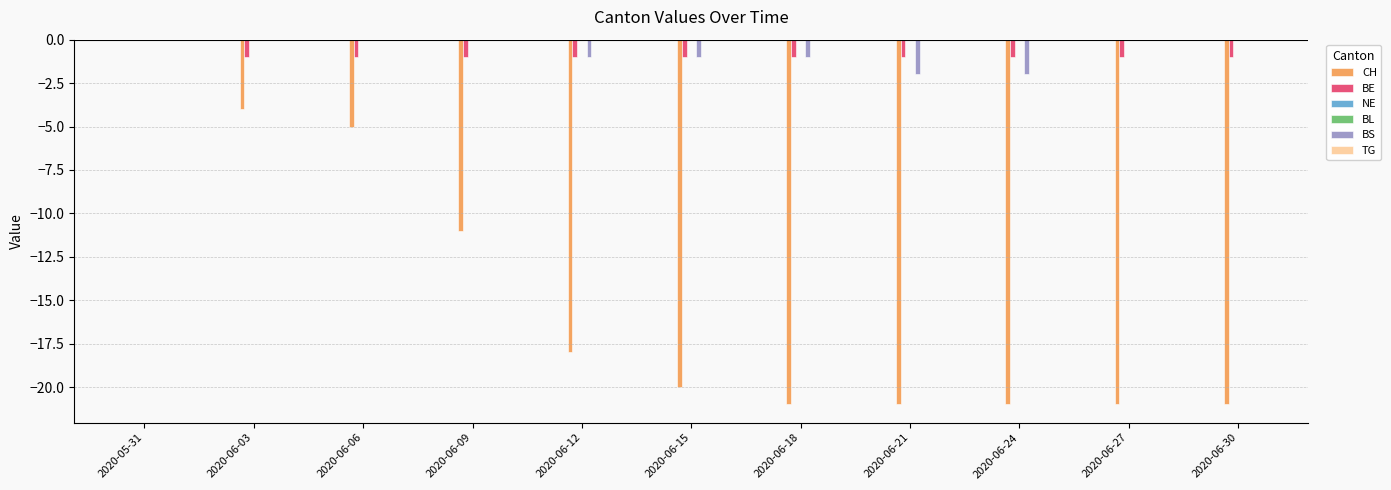

What is the label of the 11th bar from the right?

2020-05-31